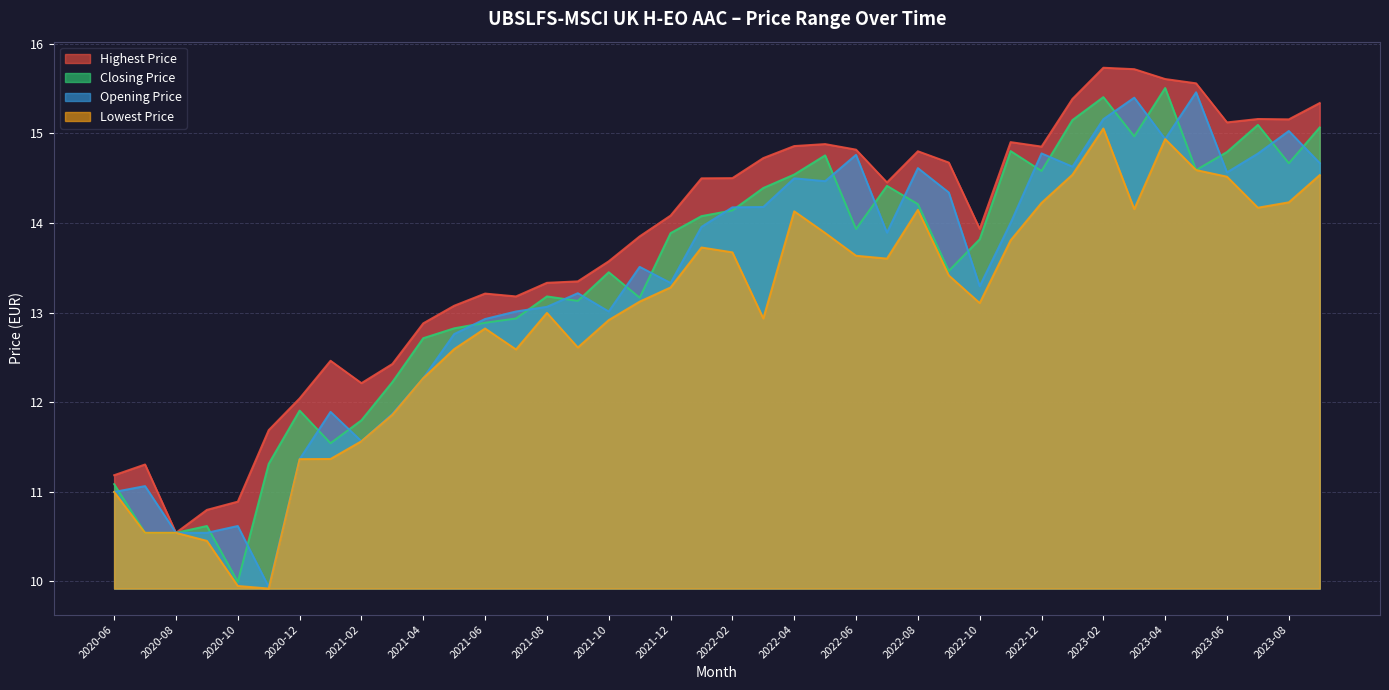

In Highest Price, how many points are higher than both neighbors (excluding endpoints)?

8